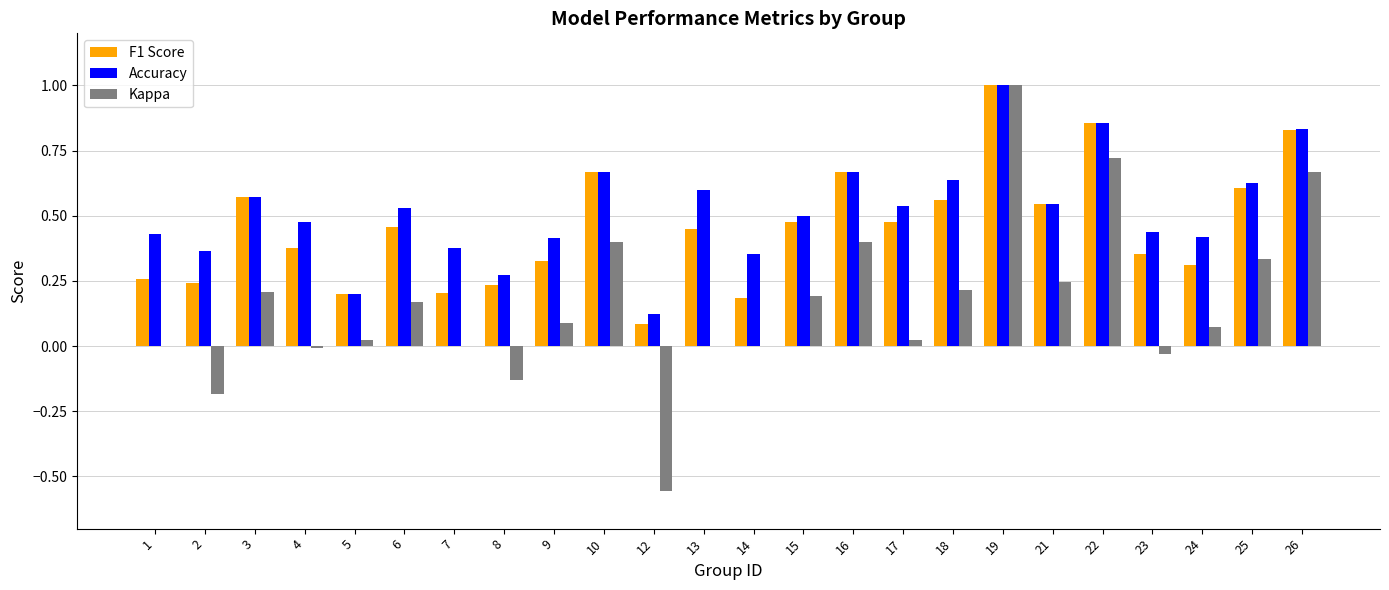

Which series has the largest range (max minus min)?

Kappa